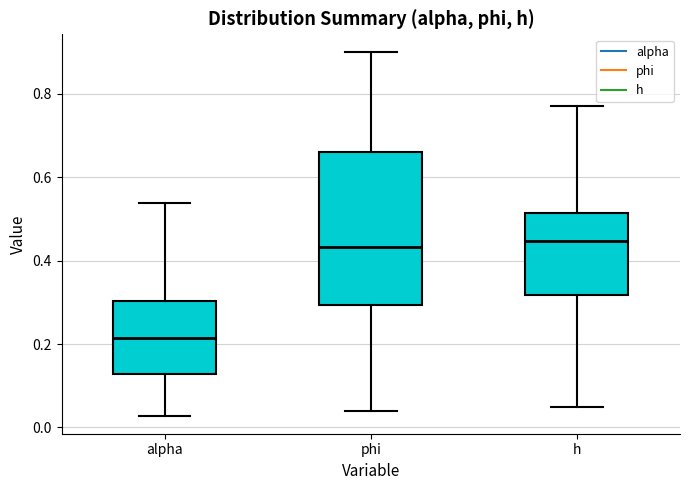

Reading left to right, read every box against the y-axis: the position of its median line, the range the box covers, and the ends of its whiskers. The values are not printed on the chart, so give them approximately, as read against the axis.

alpha: median 0.22, box 0.12 to 0.30, whiskers 0.02 to 0.54
phi: median 0.44, box 0.30 to 0.66, whiskers 0.04 to 0.90
h: median 0.44, box 0.32 to 0.52, whiskers 0.06 to 0.78